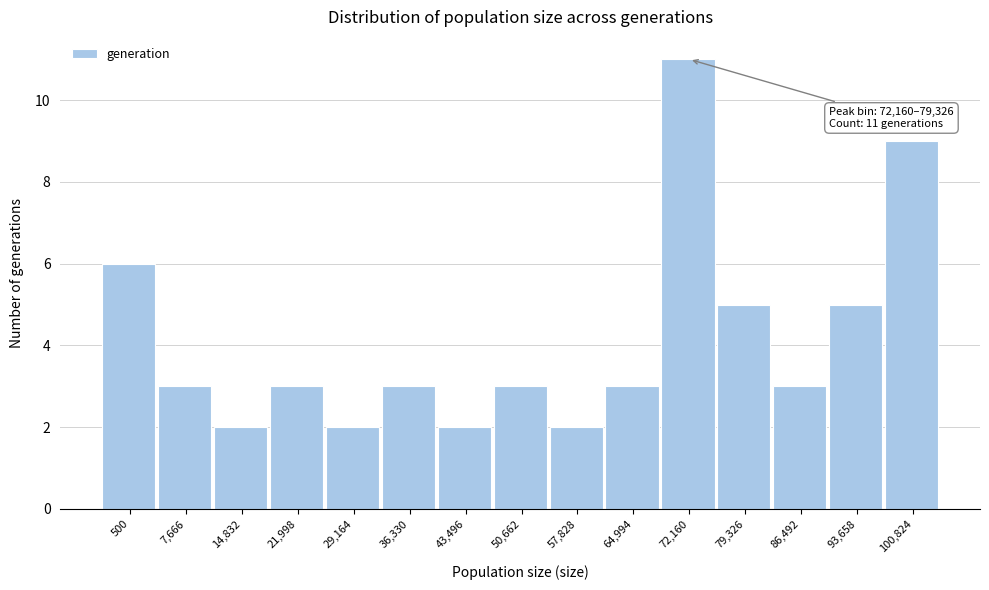

Reading left to right, transcribe all the data shown in this chart.

6	3	2	3	2	3	2	3	2	3	11	5	3	5	9